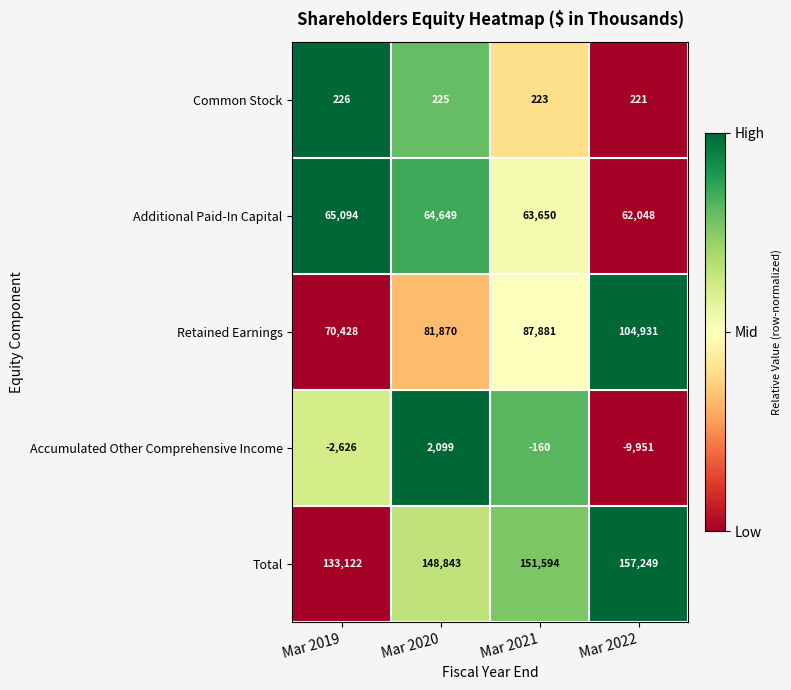

What is the total value across all series at Mar 2022?

314498